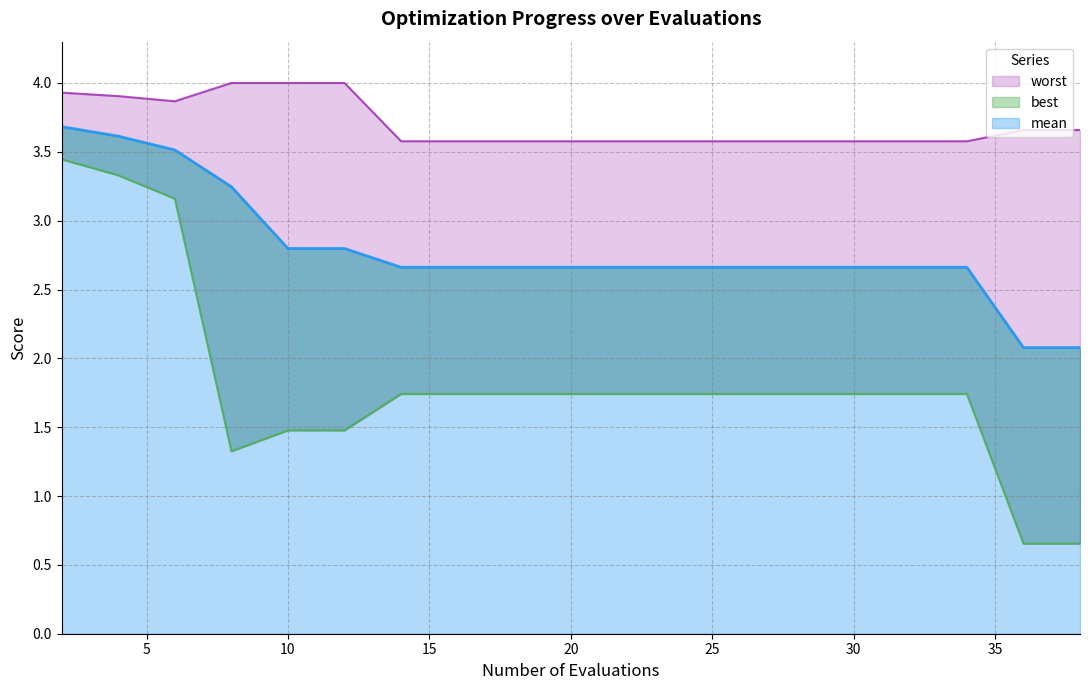

At which label does mean reach its peak?

2